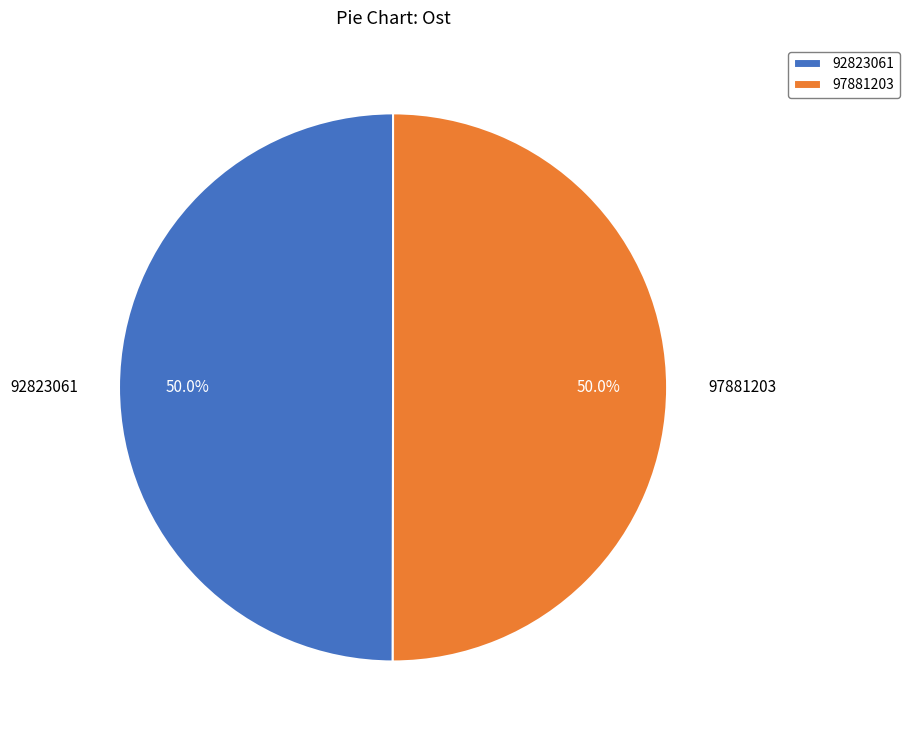

What is the ratio of the value at 97881203 to the value at 92823061?

1.0